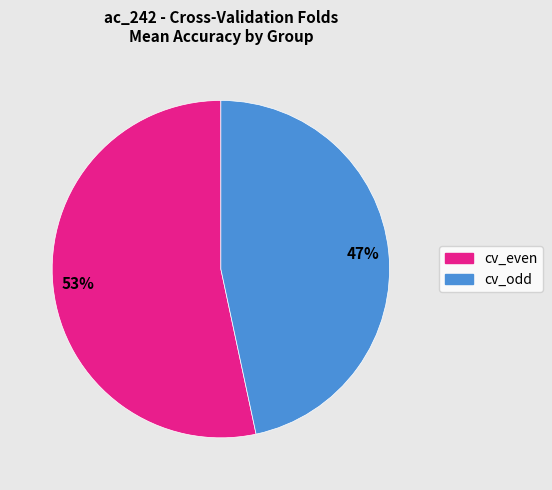

To the nearest percent, what is the average slice percentage?

50%